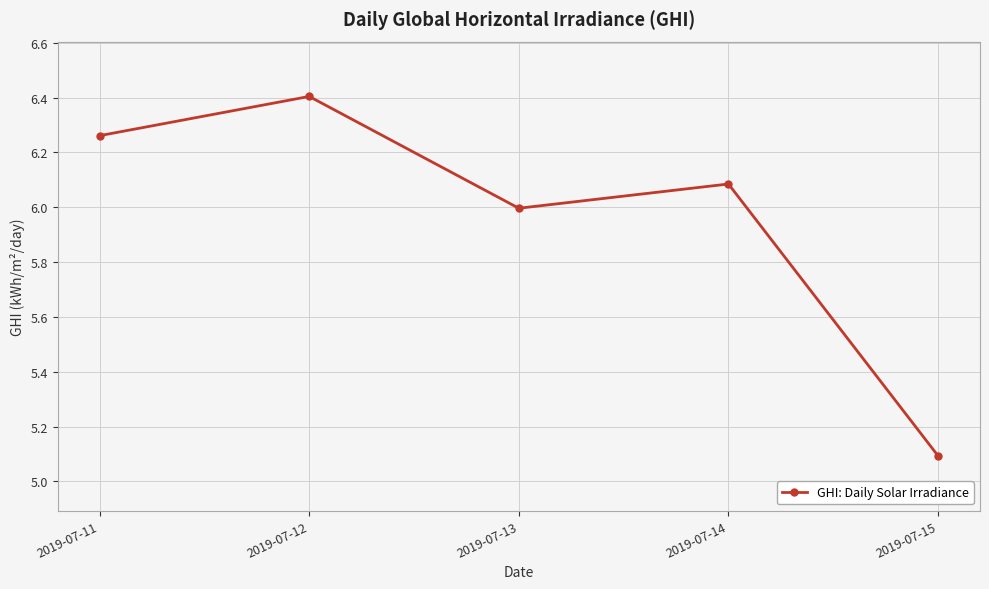

At which category does the data reach its first local peak?

2019-07-12